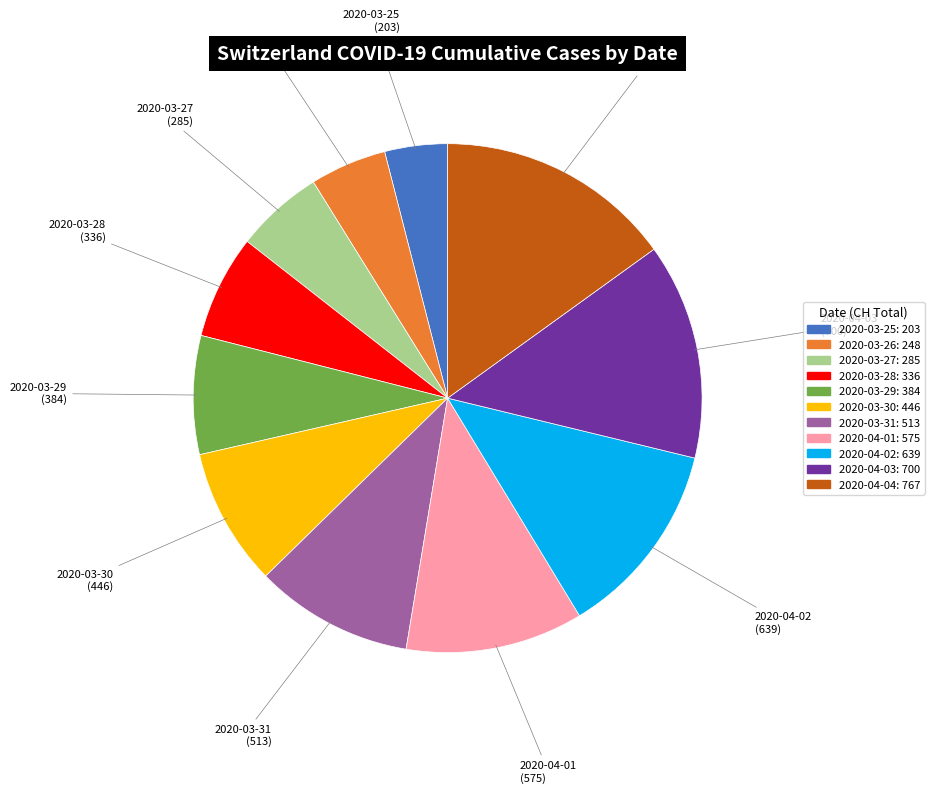

What is the smallest slice in the pie chart?

2020-03-25